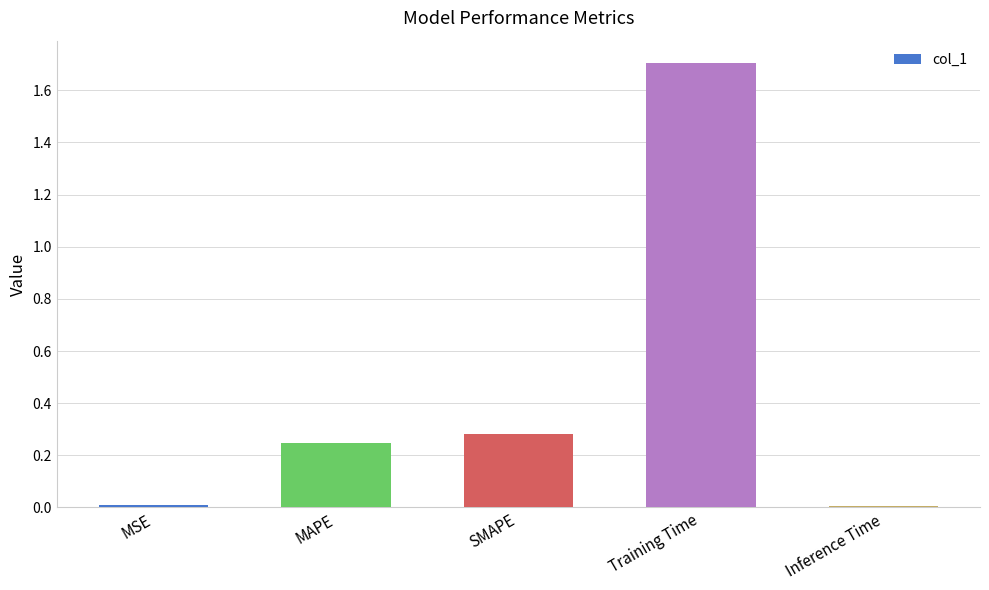

The value at Training Time is 1.7. True or false?

True